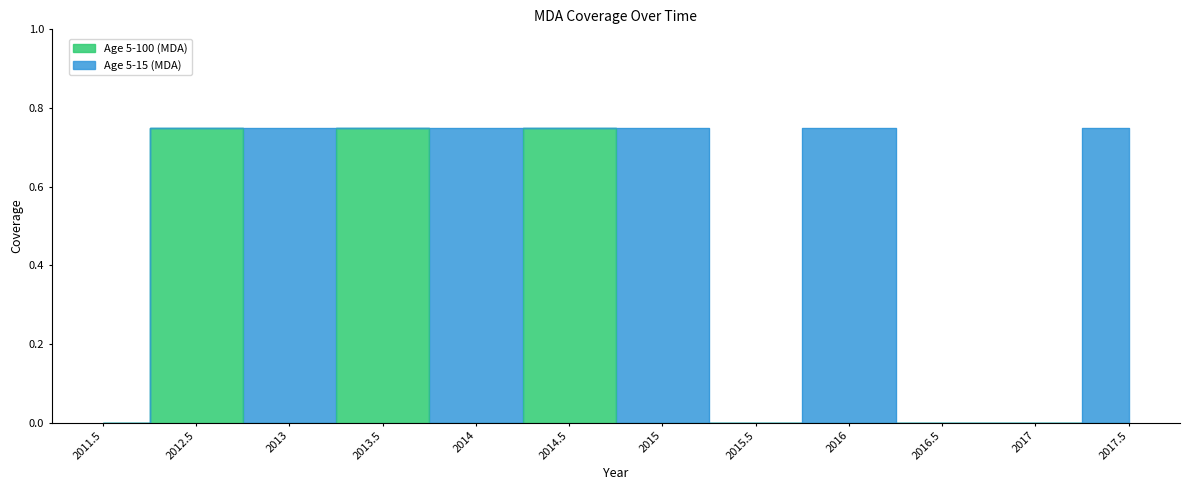

How many points are lower than both their immediate neighbors (excluding endpoints)?

2